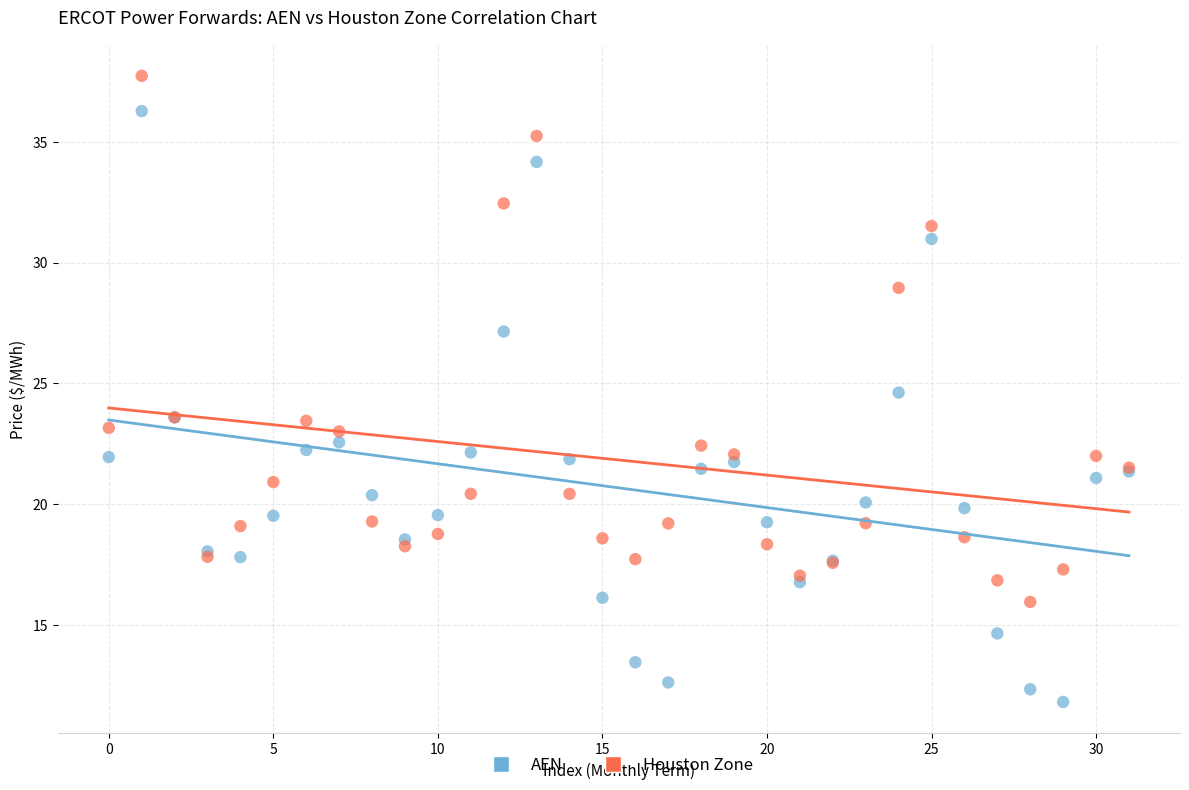

Which series contains the lowest Y value?

AEN